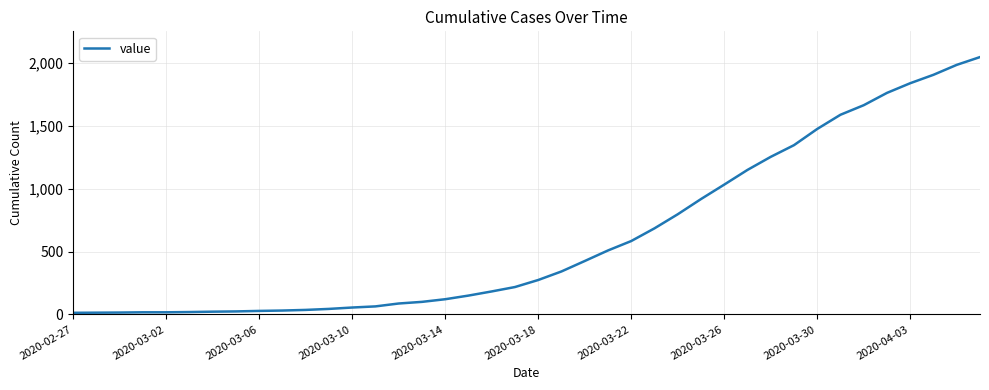

What is the difference between the maximum and minimum values?

2035